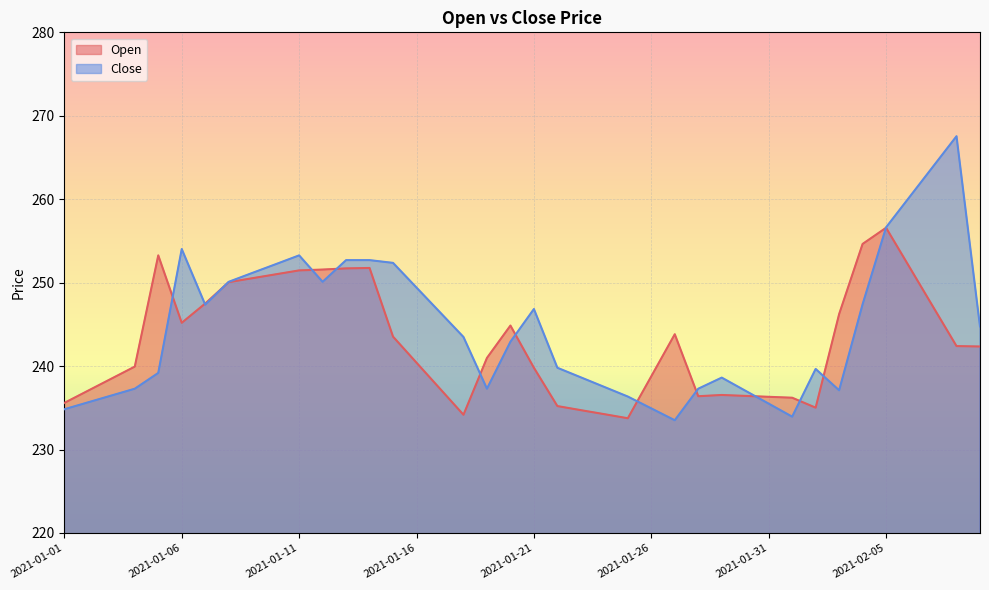

What is the difference between the second highest and second lowest values in the Open series?

20.5